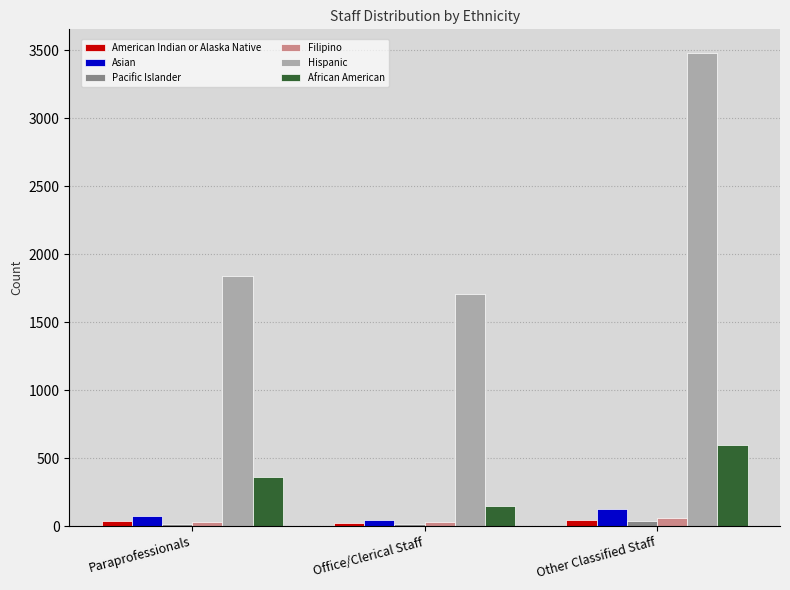

How many data points in Asian are less than 77?

1